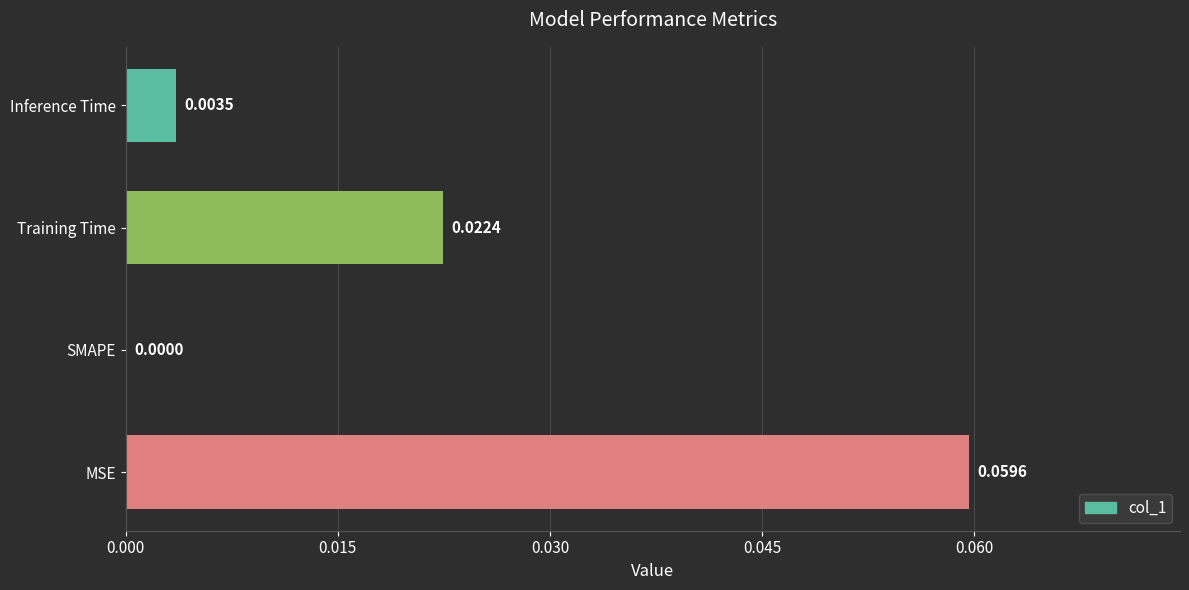

At which label is the value closest to 0?

SMAPE